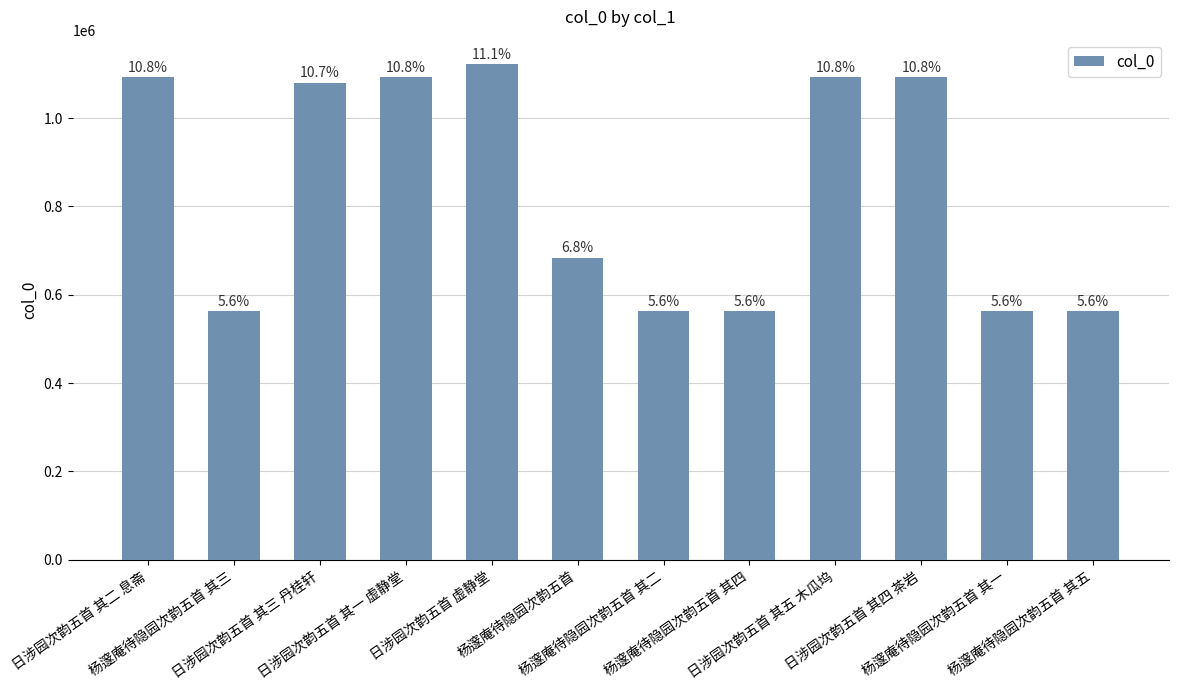

Reading left to right, transcribe all the data shown in this chart.

1092423	563766	1080620	1092422	1121571	684305	563765	563767	1092425	1092424	563764	563768